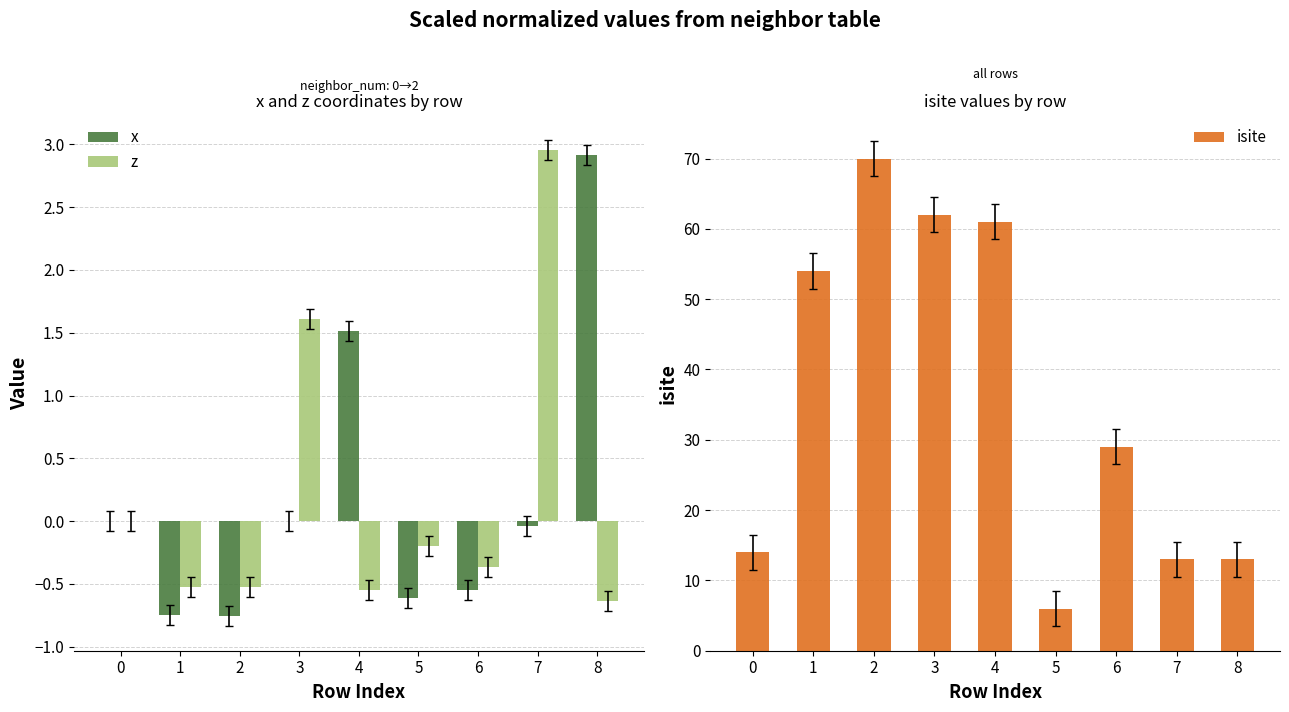

What is the value of the isite bar at the 4th from the left?

62